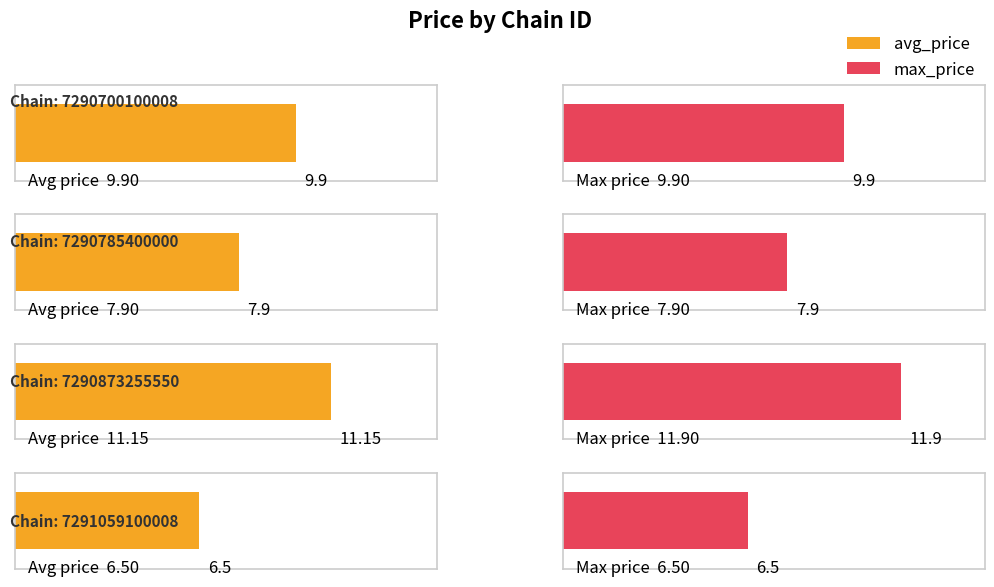

What is the value of the max_price bar at the 3rd from the left?

11.9